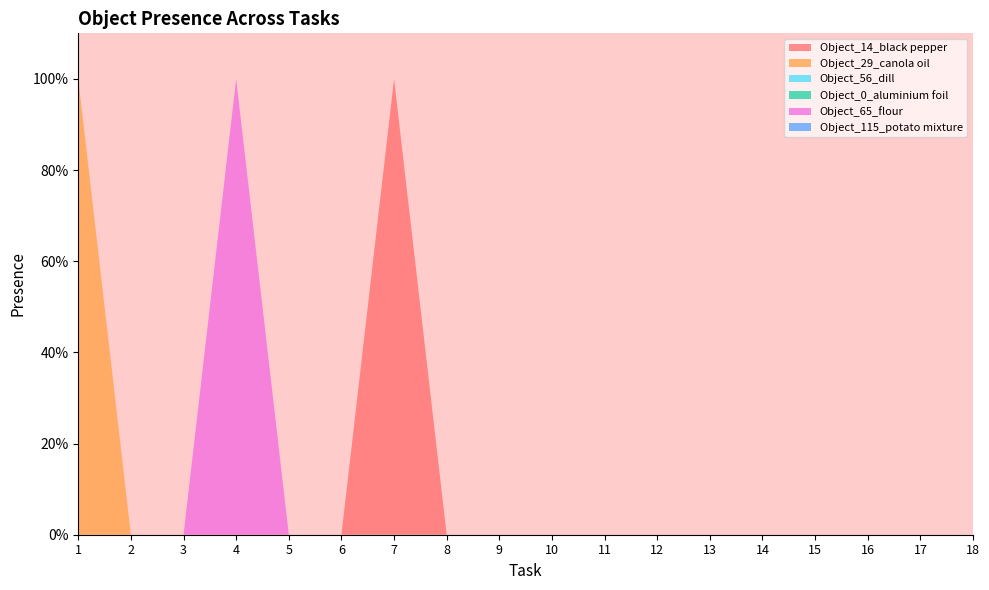

Reading right to left, list all the values displayed in this chart.

Object_14_black pepper: 0	0	0	0	0	0	0	0	0	0	0	1	0	0	0	0	0	0
Object_29_canola oil: 0	0	0	0	0	0	0	0	0	0	0	0	0	0	0	0	0	1
Object_56_dill: 0	0	0	0	0	0	0	0	0	0	0	0	0	0	0	0	0	0
Object_0_aluminium foil: 0	0	0	0	0	0	0	0	0	0	0	0	0	0	0	0	0	0
Object_65_flour: 0	0	0	0	0	0	0	0	0	0	0	0	0	0	1	0	0	0
Object_115_potato mixture: 0	0	0	0	0	0	0	0	0	0	0	0	0	0	0	0	0	0